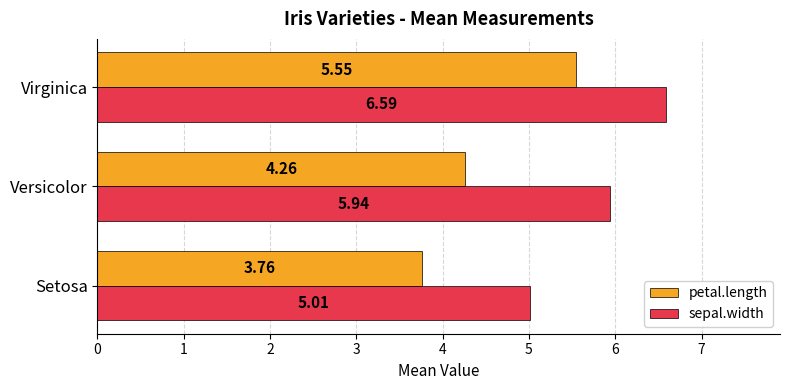

List the series in order of their overall mean, highest first.

sepal.width, petal.length